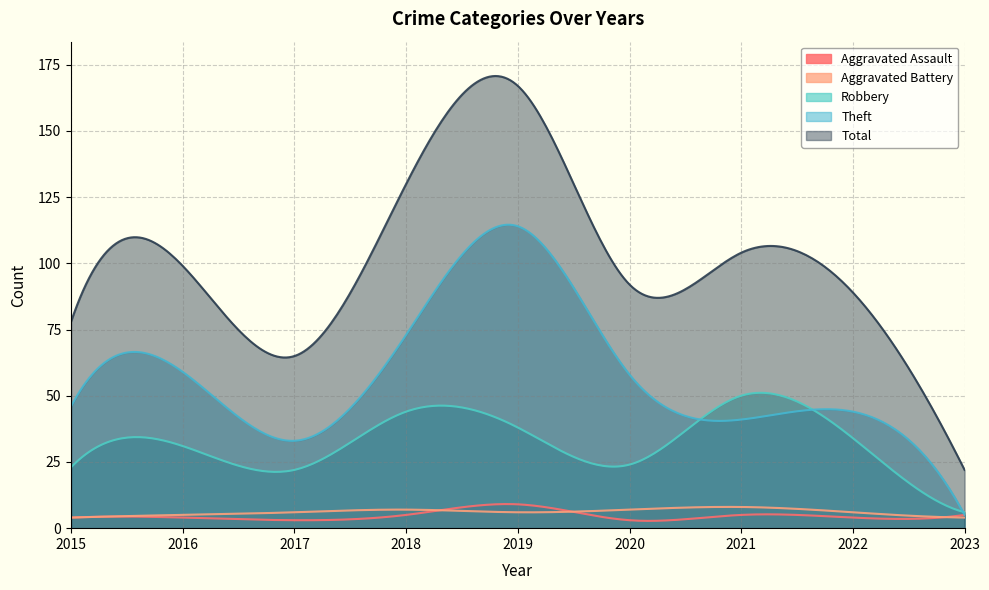

Is it true that Aggravated Battery equals 3 at 2018?

False